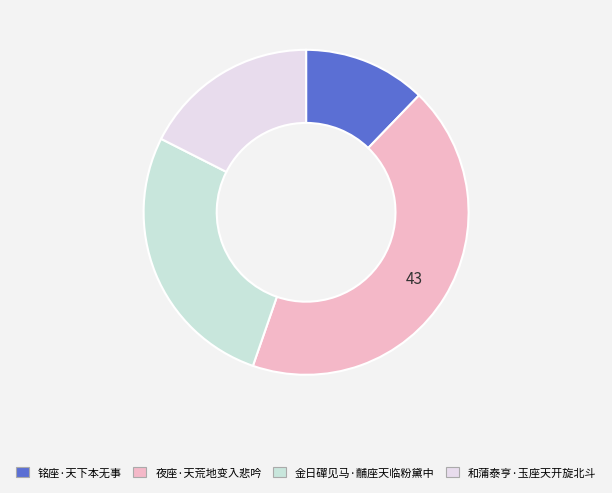

Which slice is the largest?

夜座·天荒地变入悲吟